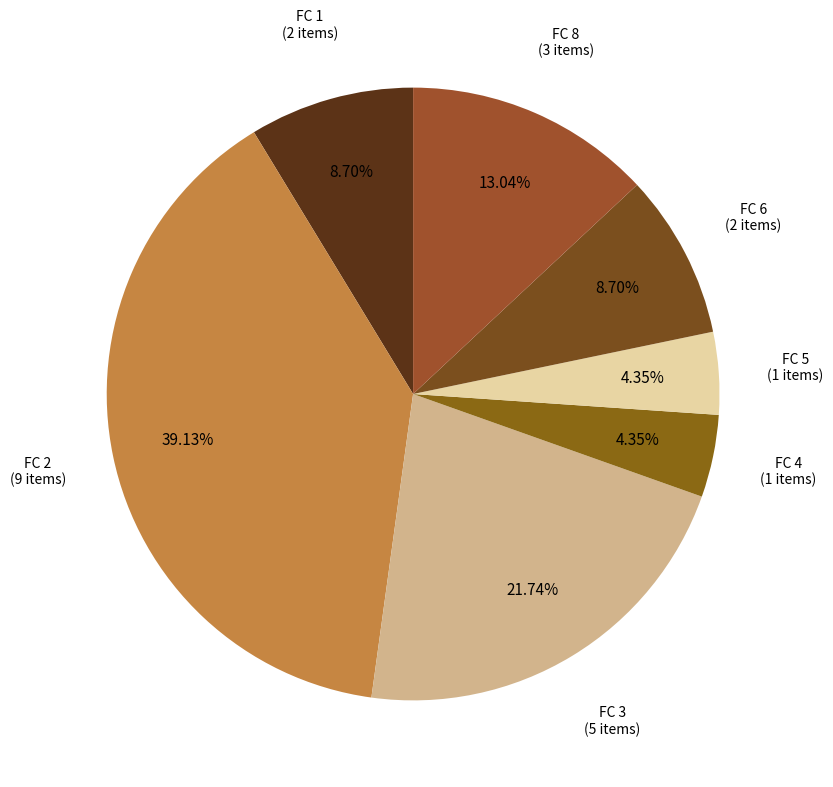

Is FC 3 the majority of the pie?

No